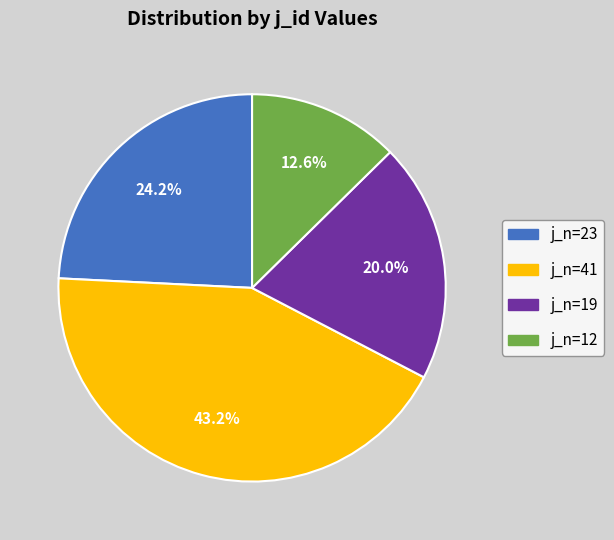

To the nearest percent, what is the combined percentage of j_n=19 and j_n=23?

44%